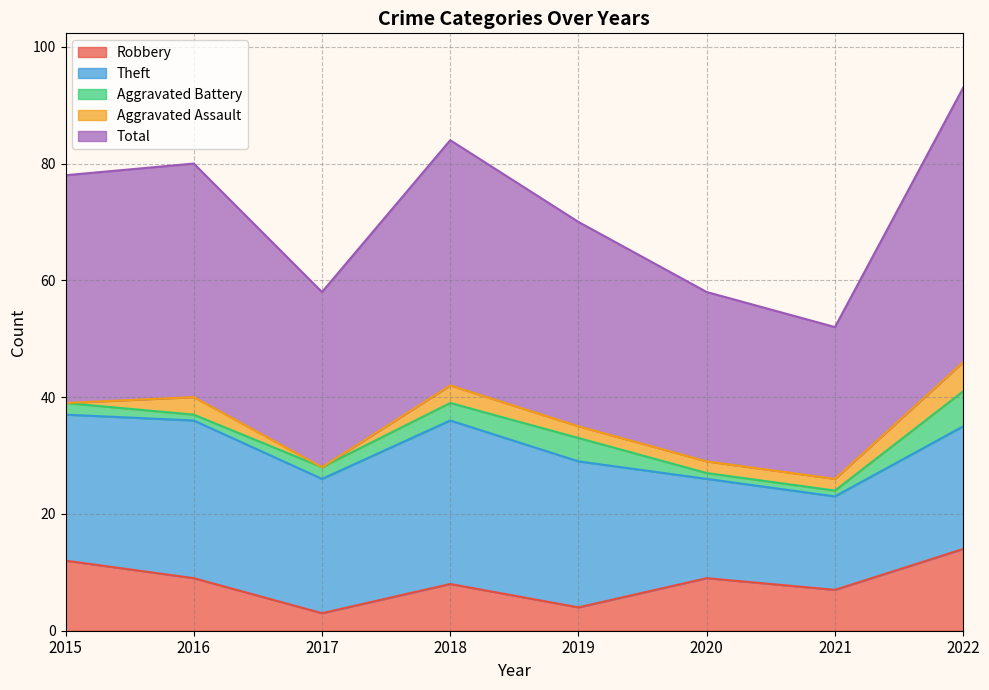

What is the sum of the Total values at 2018 and 2015?

81